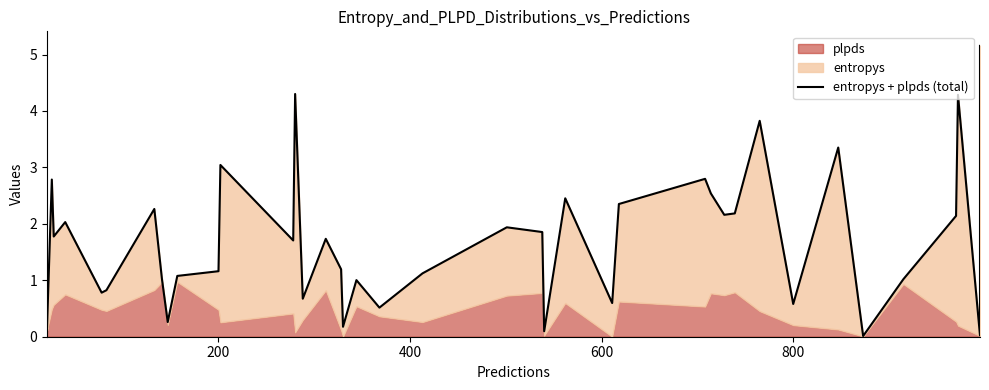

What is the greatest value displayed?

5.2